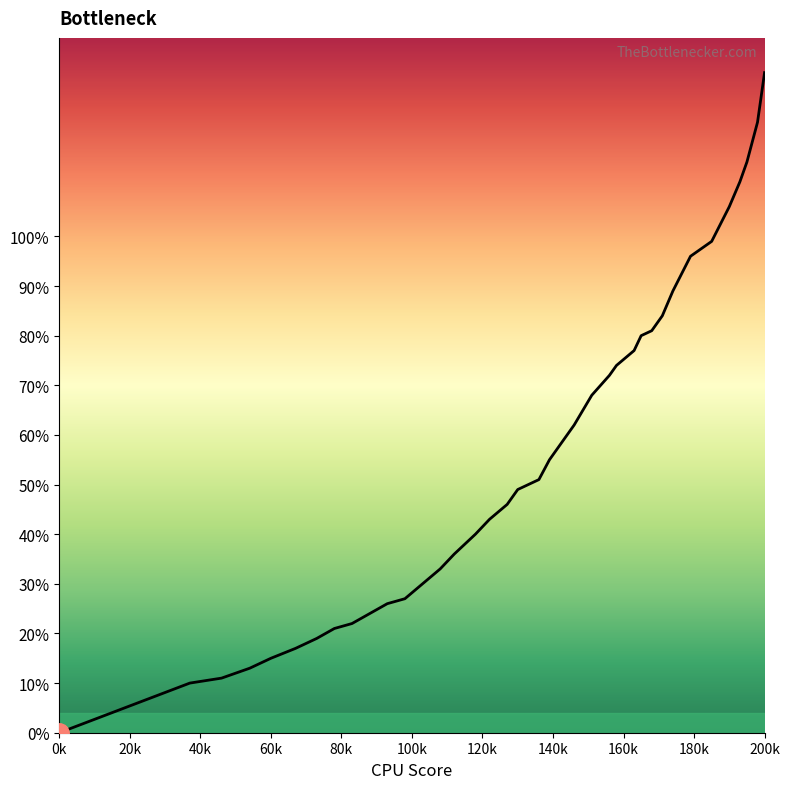

Does the chart display data point markers on the line(s)?

No